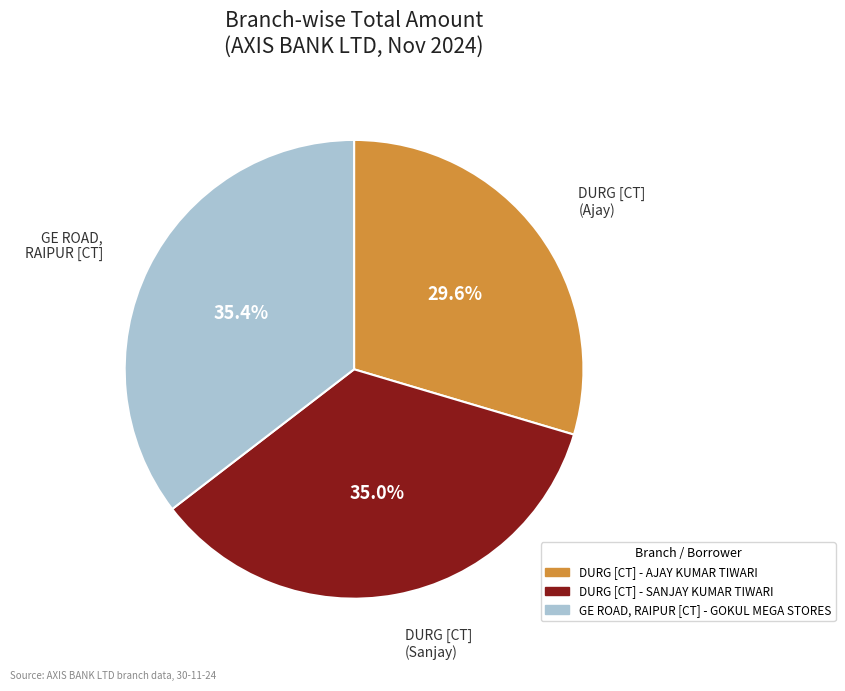

Rank the categories by value from lowest to highest.

DURG [CT] (Ajay), DURG [CT] (Sanjay), GE ROAD, RAIPUR [CT]